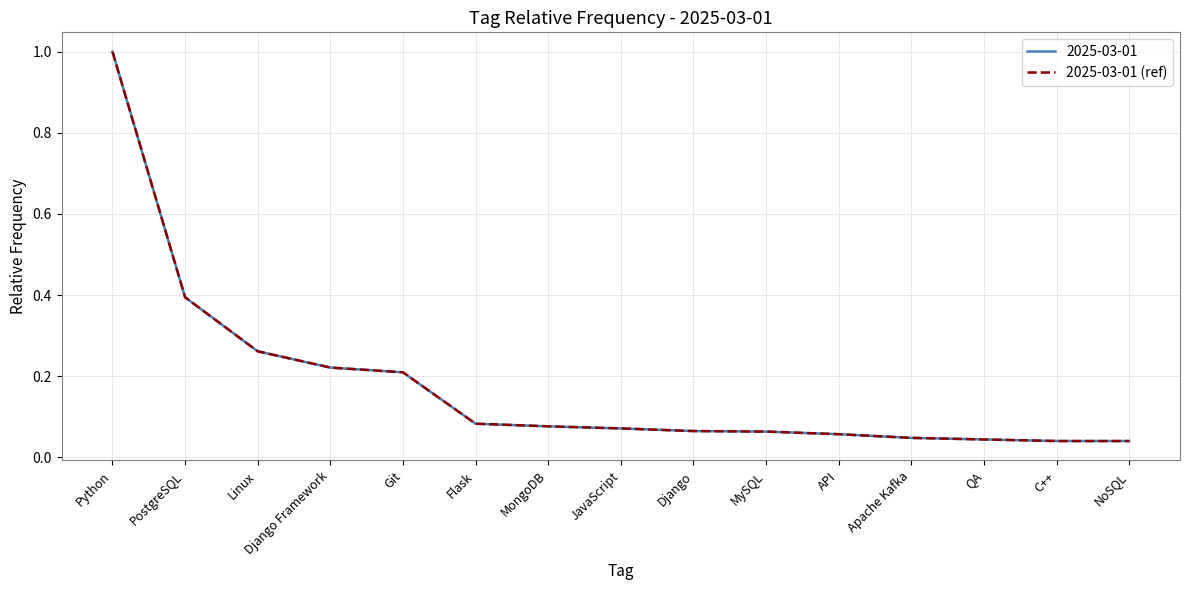

At which category does the chart reach its peak across all series?

Python